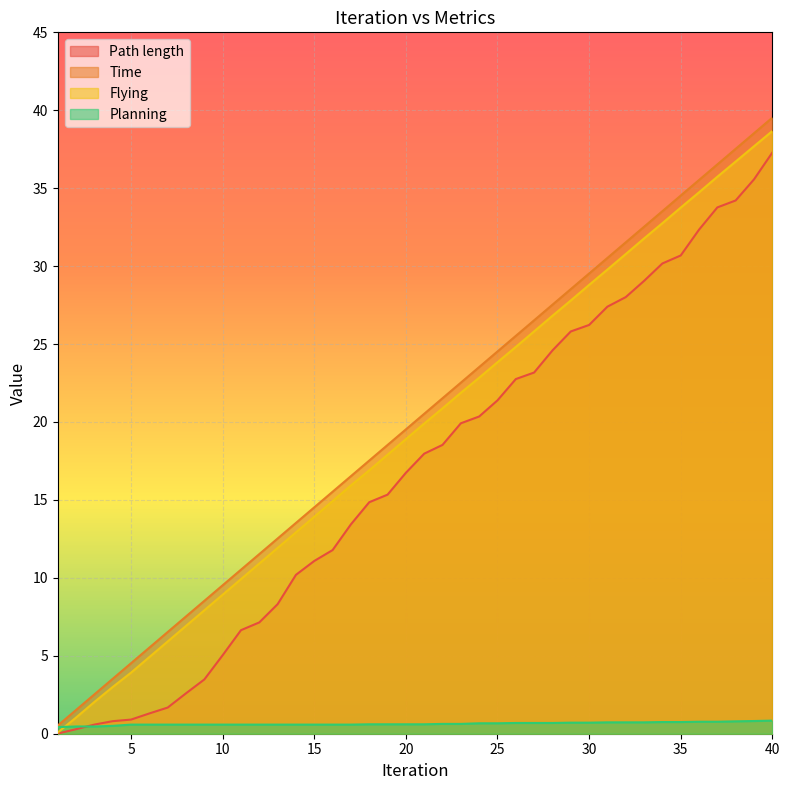

What is the spread (max minus min) of values at 8?

6.9